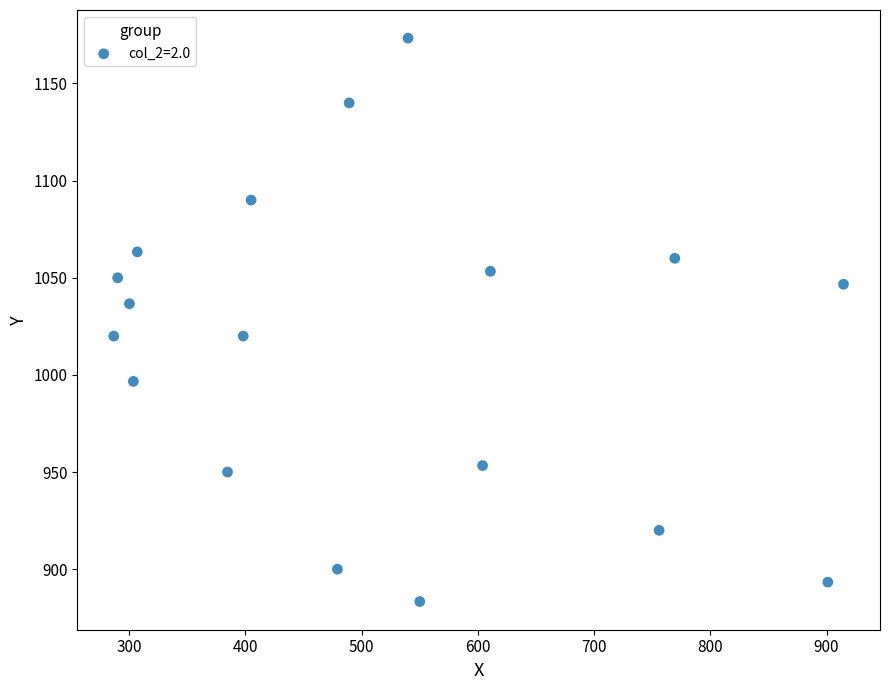

What is the range of X values (max minus min)?

627.8